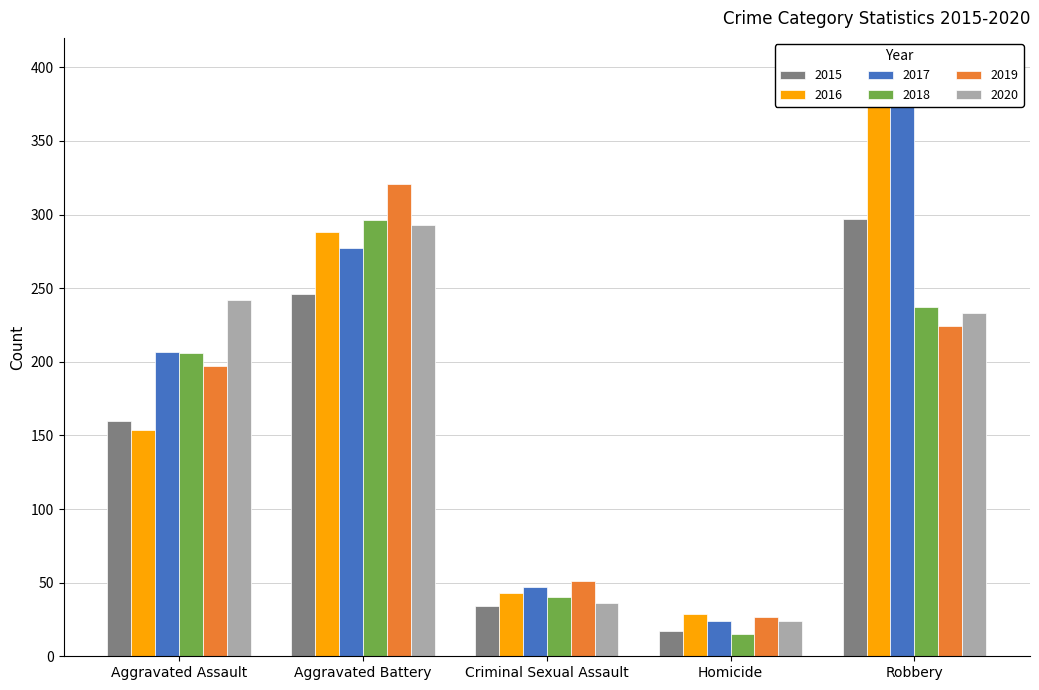

What is the label of the 5th bar from the left?

Robbery